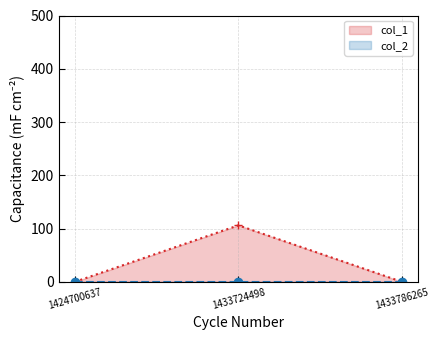

Rank the series at 1433724498 from lowest to highest value.

col_2, col_1